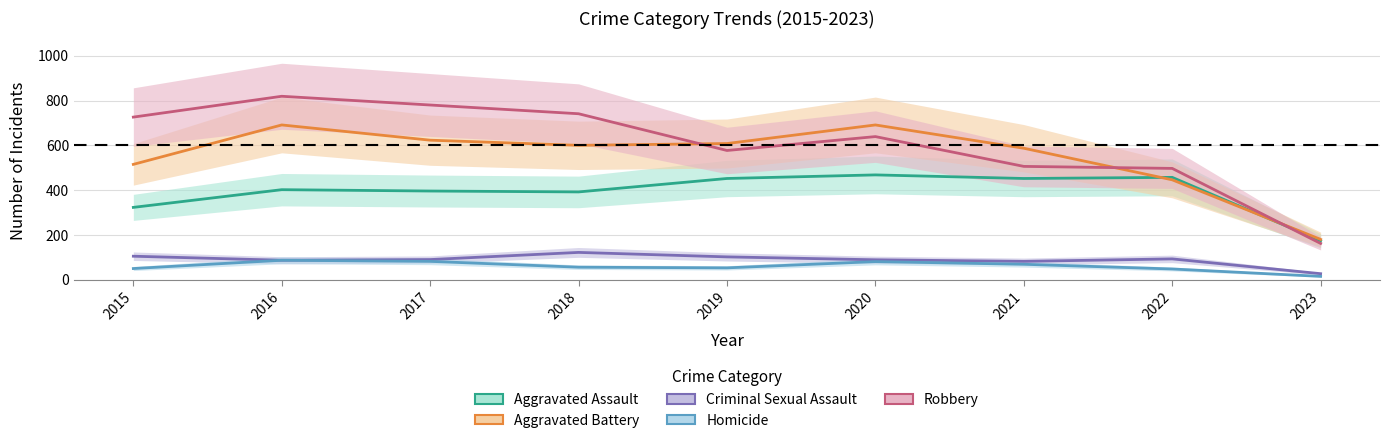

Rank the series at 2015 from highest to lowest value.

Robbery, Aggravated Battery, Aggravated Assault, Criminal Sexual Assault, Homicide